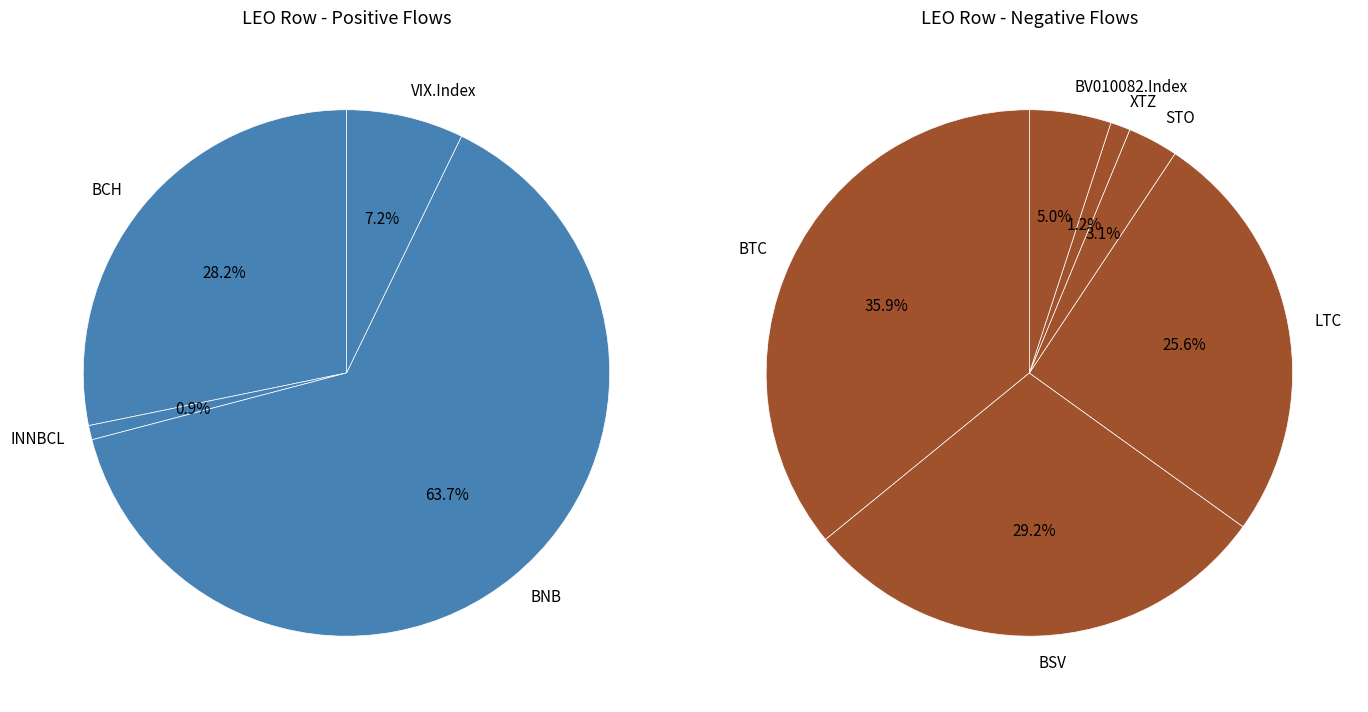

Which category accounts for the majority?

BNB